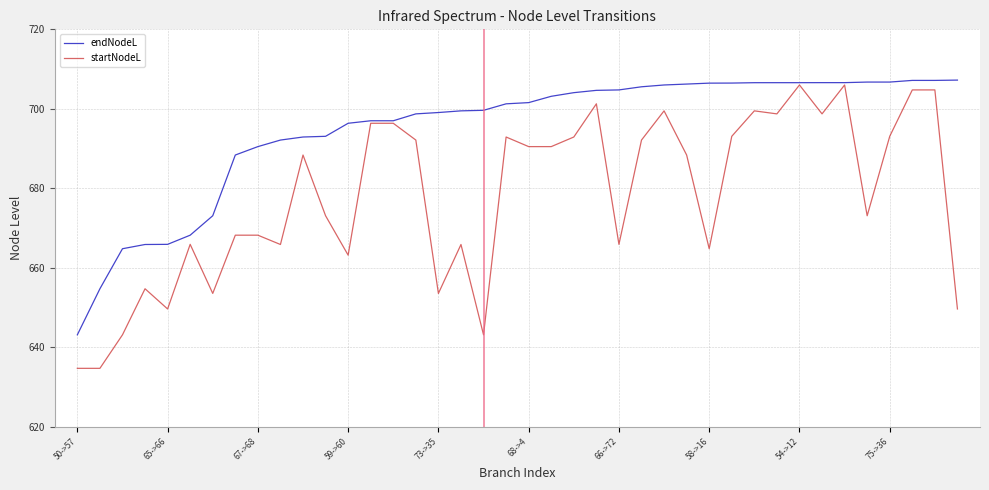

List the series in order of their overall mean, highest first.

endNodeL, startNodeL